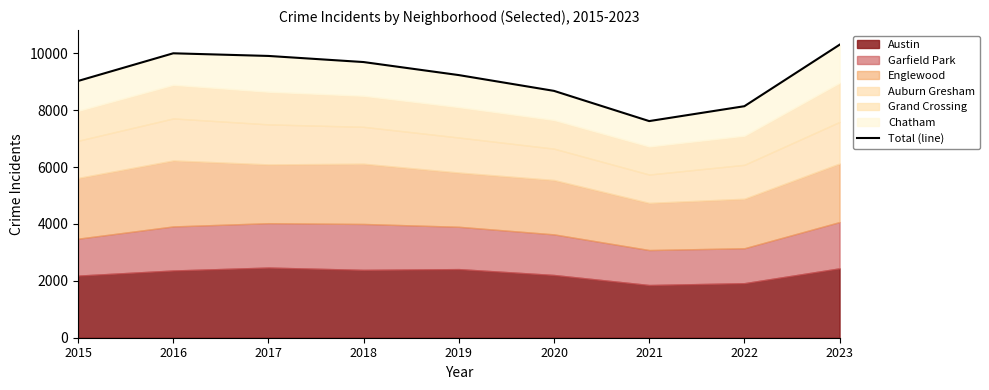

What is the difference between the values at 2020 and 2019?

555